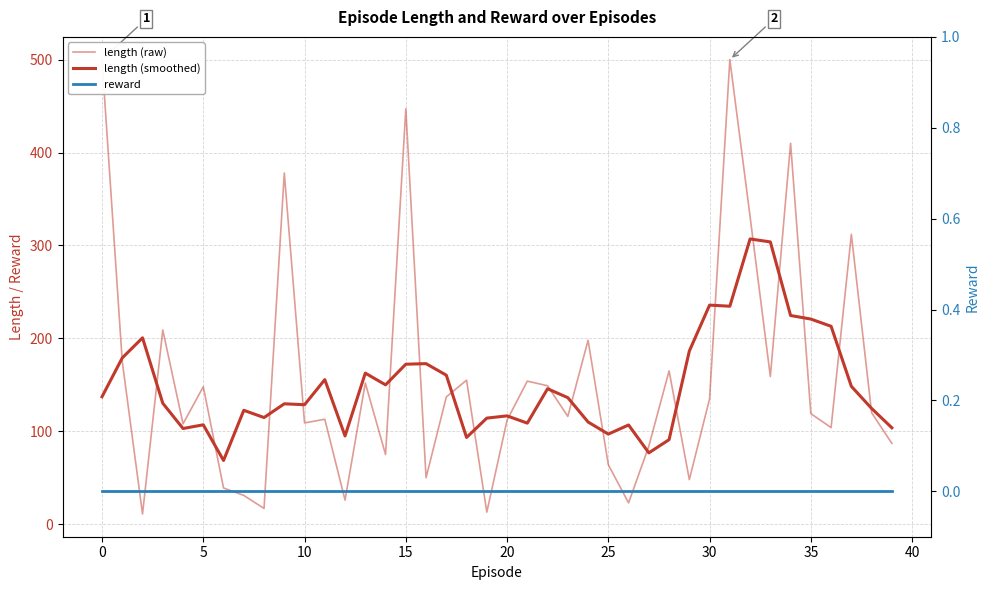

What is the value of the length (smoothed) point at the 24th from the left?

136.2